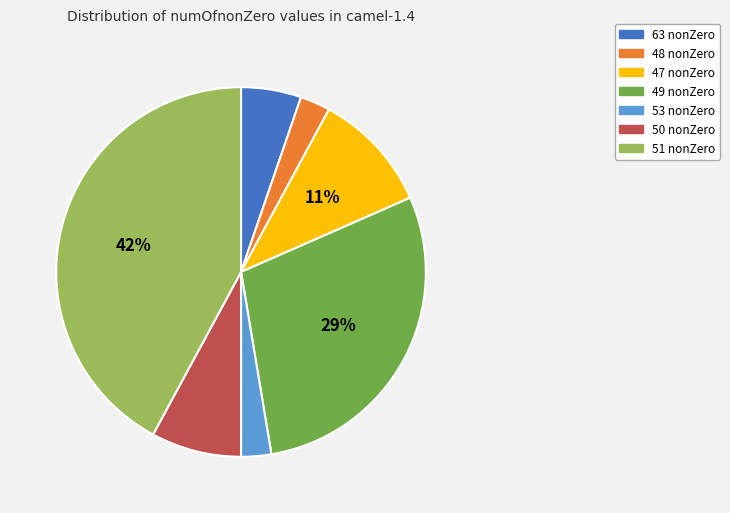

Does 63 nonZero represent more than half of the total?

No